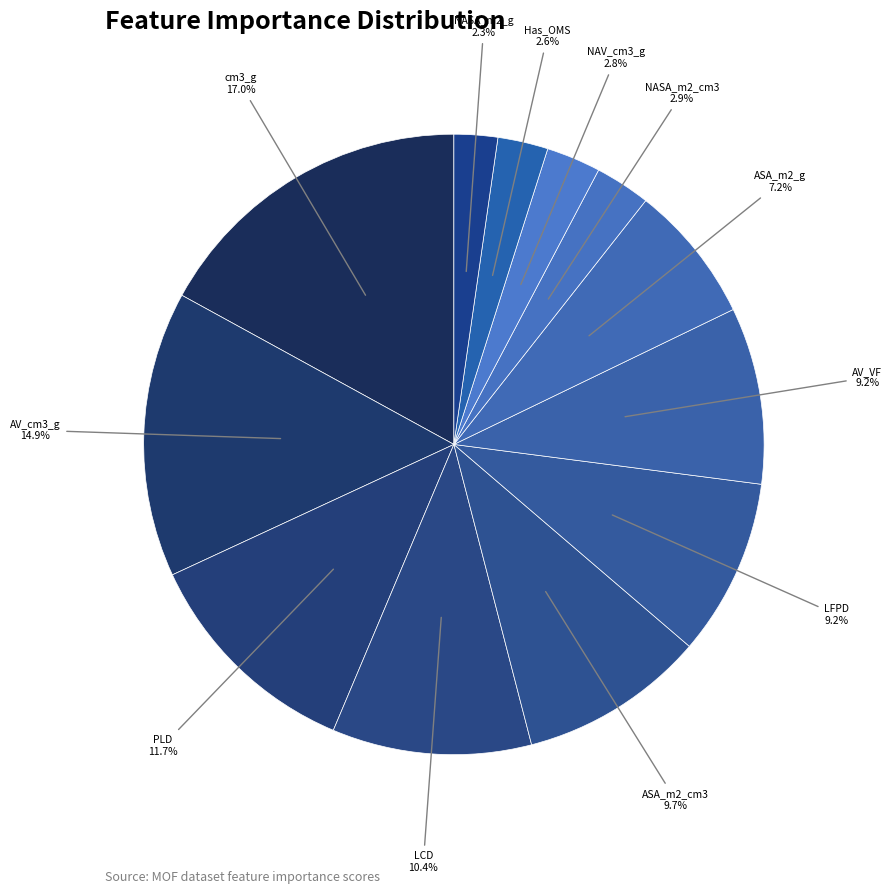

Count the number of slices in the pie.

12